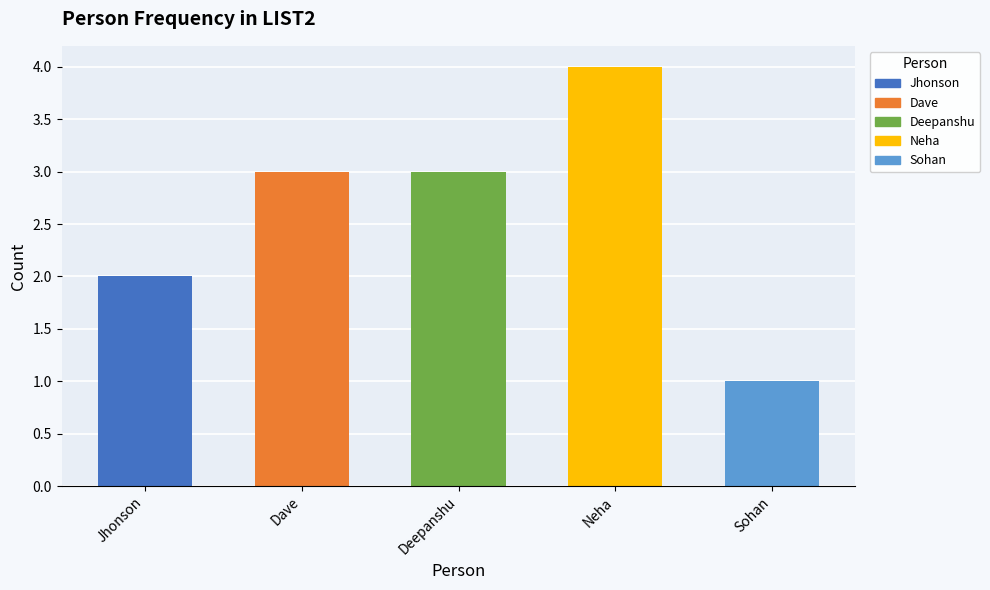

Does the chart contain any negative values?

No